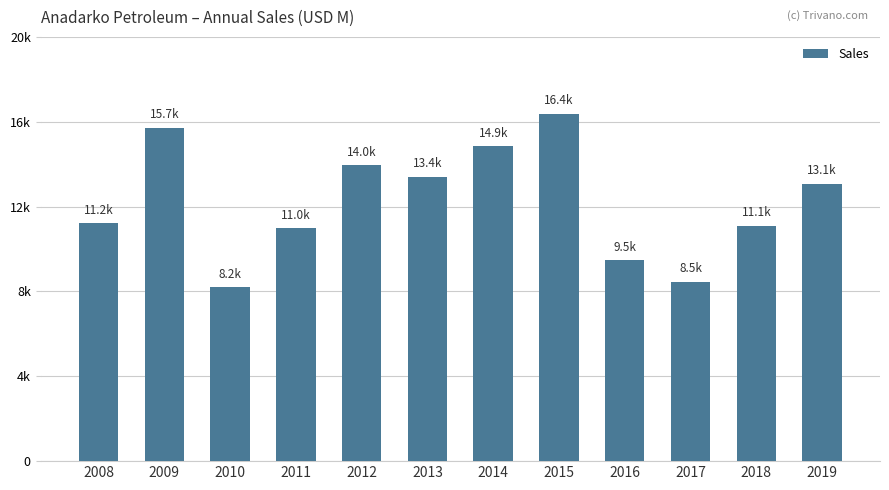

Does the chart contain any negative values?

No